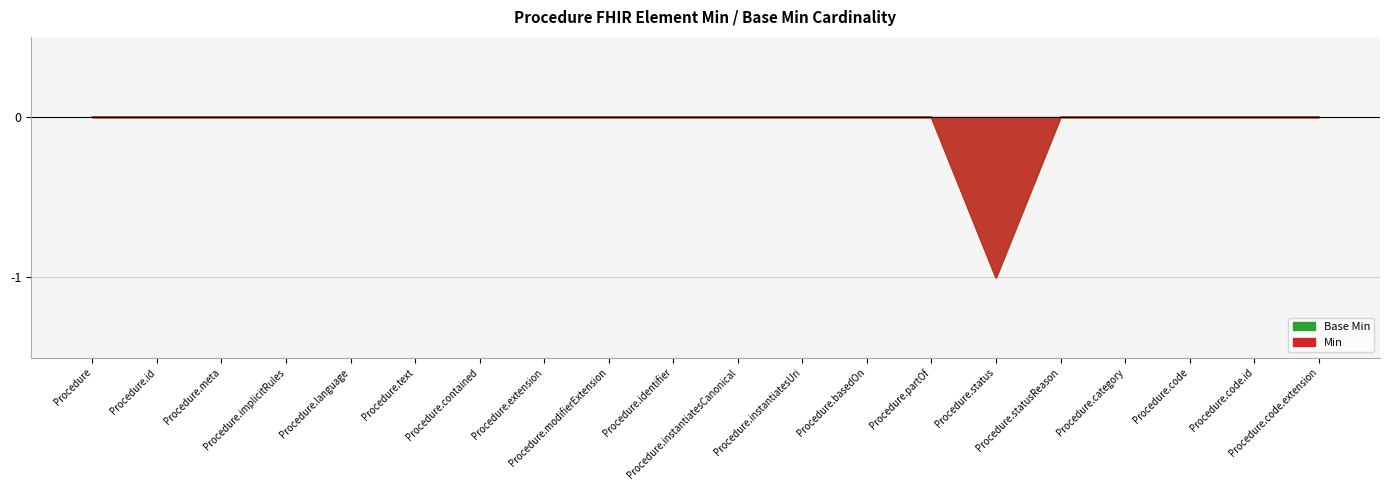

How many distinct data groups are displayed?

2